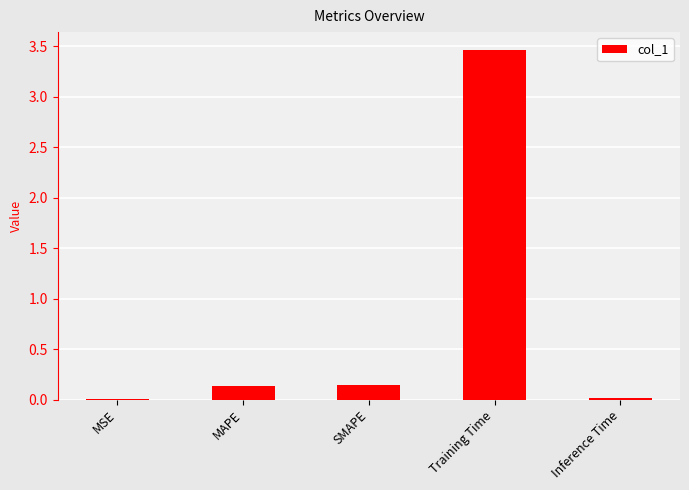

What is the average value?

0.8